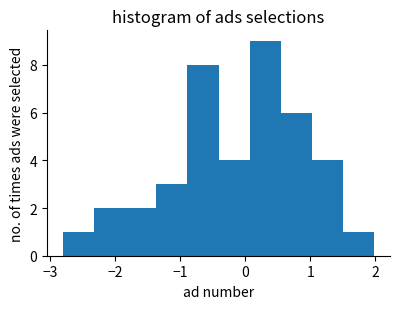

Reading left to right, transcribe this chart: for each bar, give the range it covers on the x-axis and its height. Neither the bar edges nor the heights are printed on the chart, so give them approximately, as read against the axes.

-2.8 to -2.3: 1
-2.3 to -1.9: 2
-1.9 to -1.4: 2
-1.4 to -0.9: 3
-0.9 to -0.4: 8
-0.4 to 0.1: 4
0.1 to 0.5: 9
0.5 to 1.0: 6
1.0 to 1.5: 4
1.5 to 2.0: 1